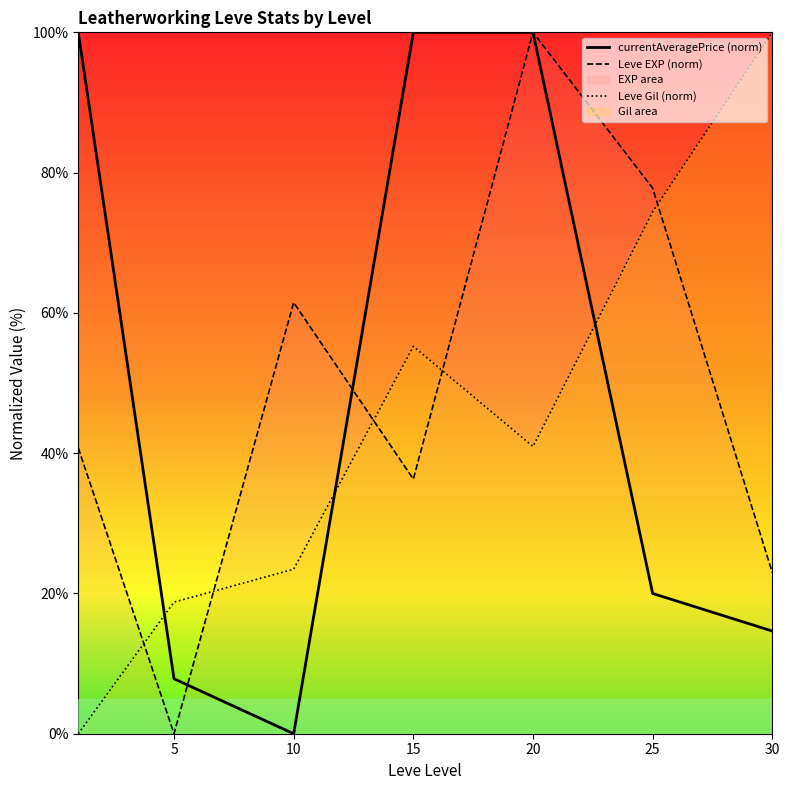

At 15, list the series in order from smallest to largest.

Leve EXP (norm), Leve Gil (norm), currentAveragePrice (norm)